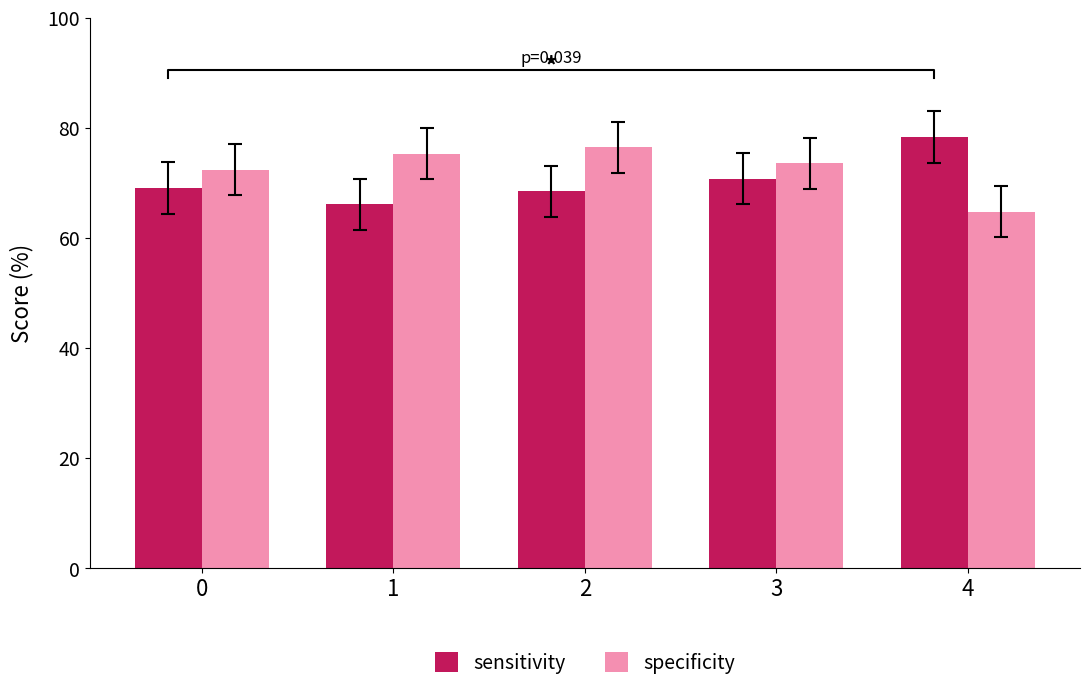

What is the maximum value shown in the chart?

78.4